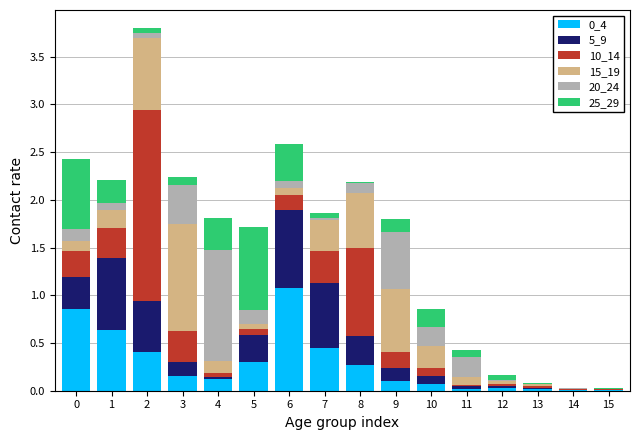

The value of 0_4 at 13 is 0.0. True or false?

True